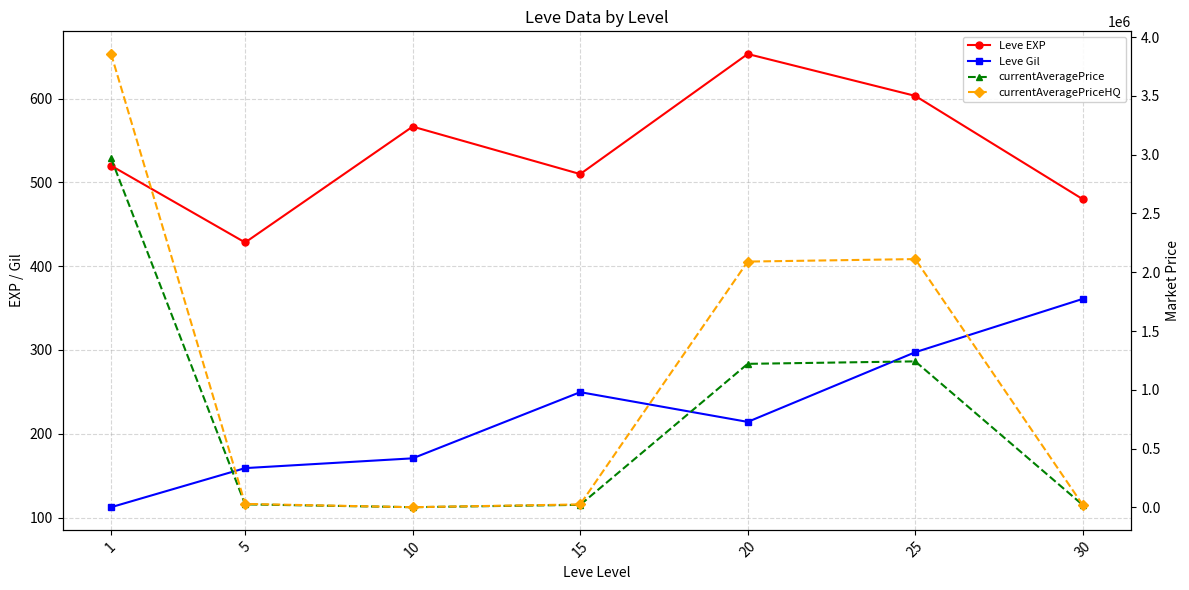

How many times do currentAveragePriceHQ and currentAveragePrice cross each other?

2